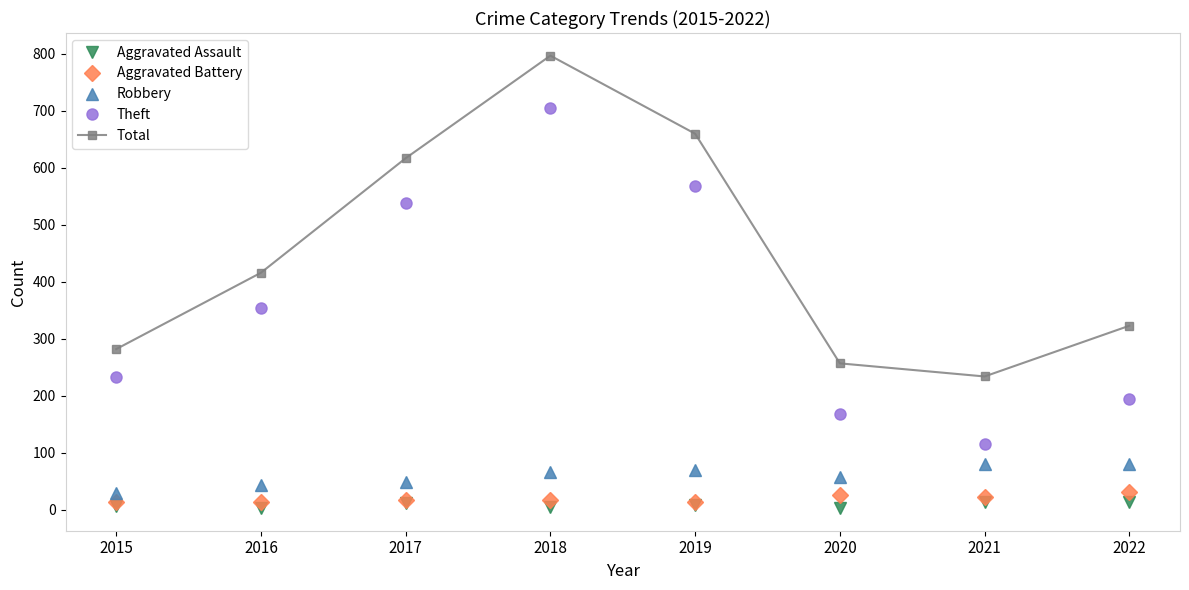

Read the Theft value at 2018.

705